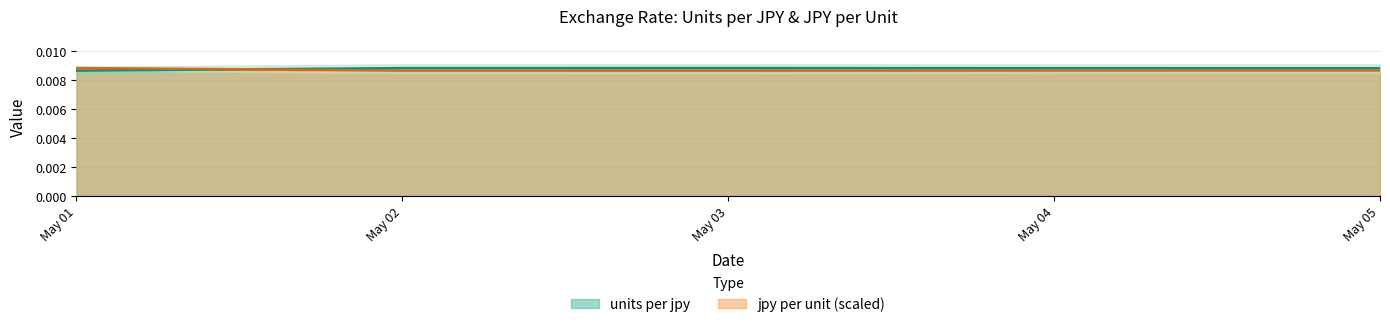

How many intersections are there between units per jpy and jpy per unit (scaled)?

1